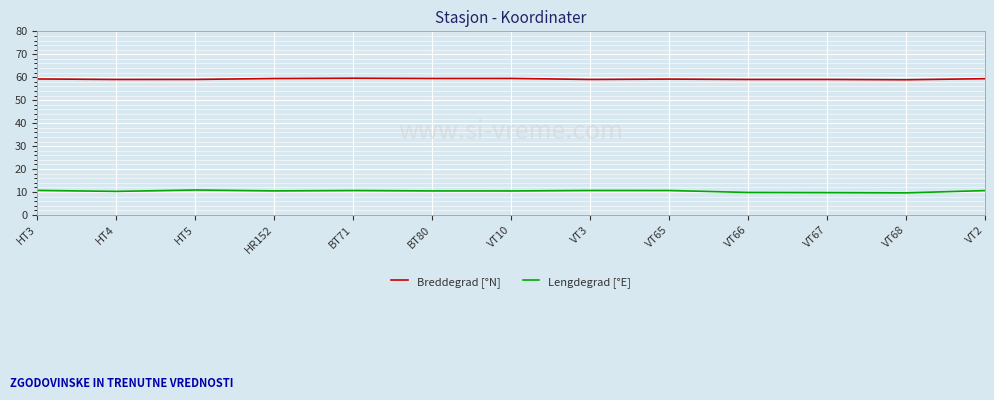

Read the Breddegrad [°N] value at HT3.

59.3